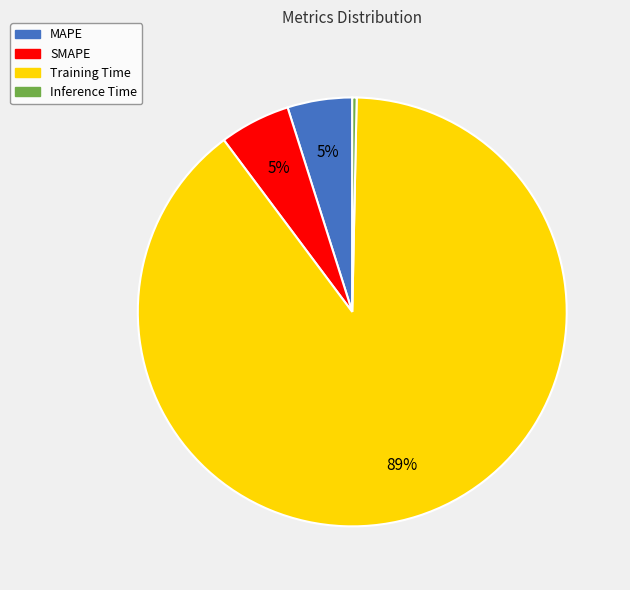

To the nearest percent, what percentage of the pie is MAPE?

5%